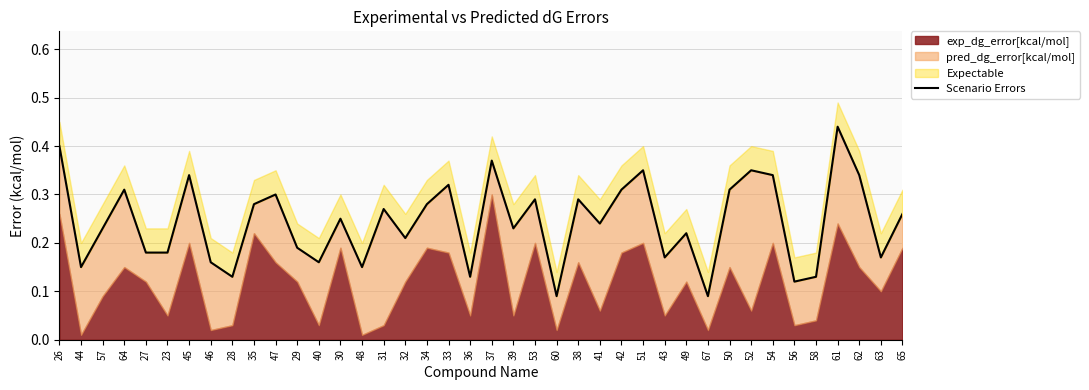

How many interior local peaks (higher than both neighbors) does the data have?

13